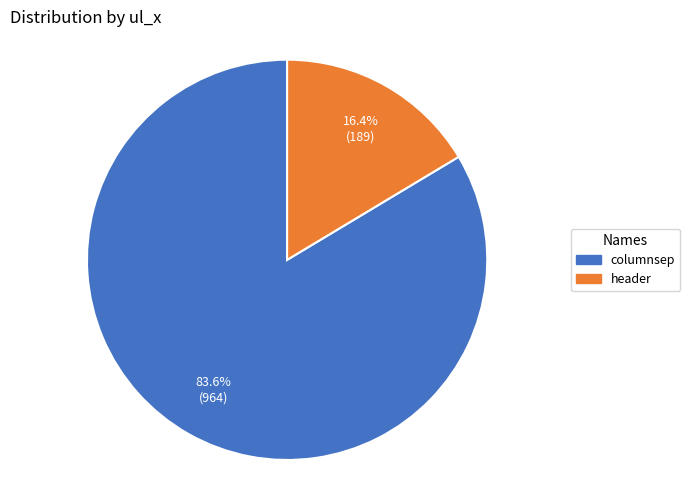

How many segments does this pie chart have?

2